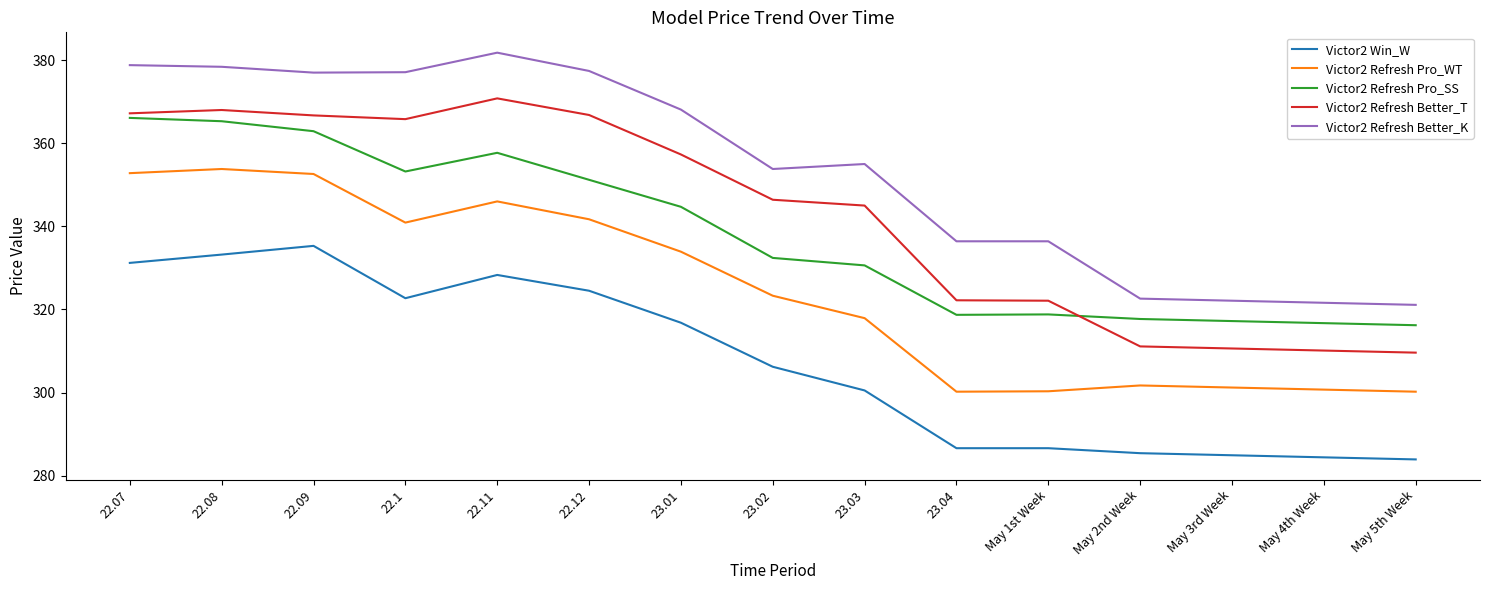

True or false: Victor2 Win_W and Victor2 Refresh Pro_WT intersect in this chart.

False